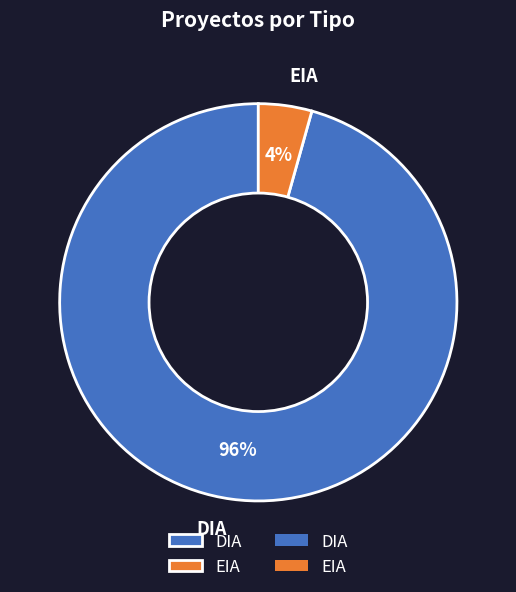

Count the number of slices in the pie.

2